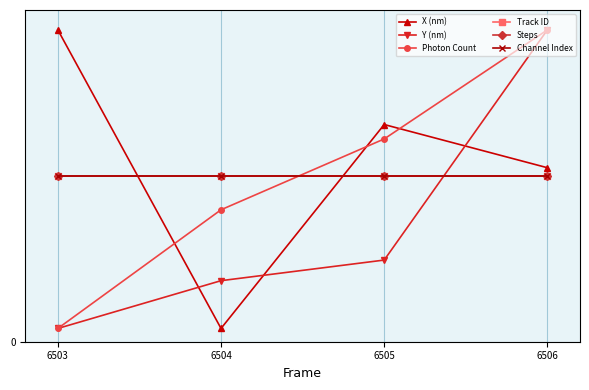

Where do X (nm) and Photon Count first cross each other?

6503 and 6504